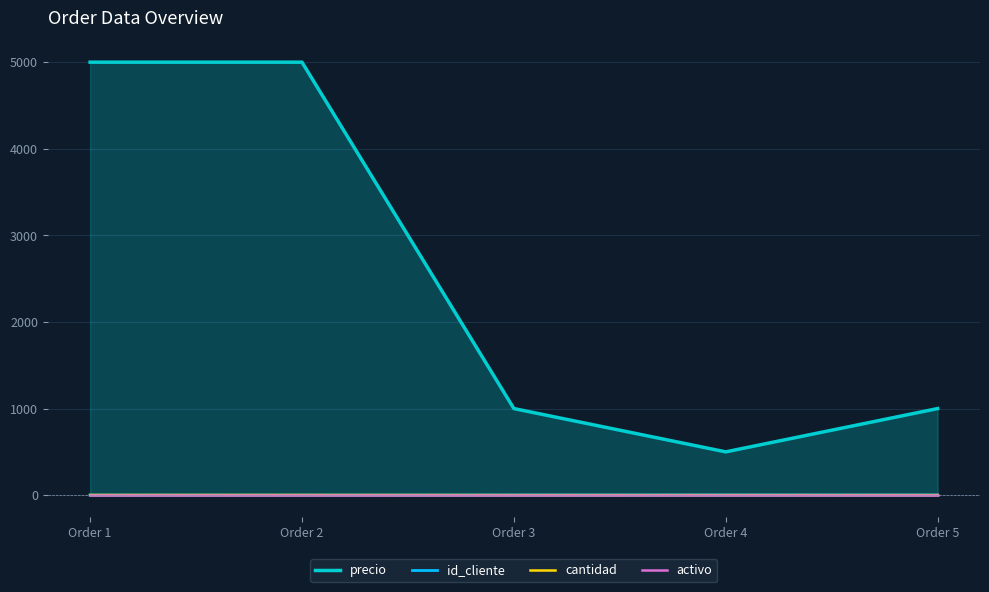

At which label is id_cliente closest to 2?

Order 3